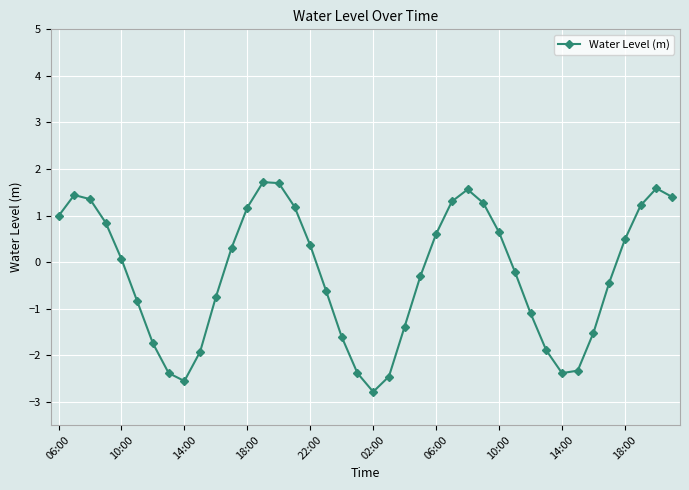

What is the sum of all values?

-10.5